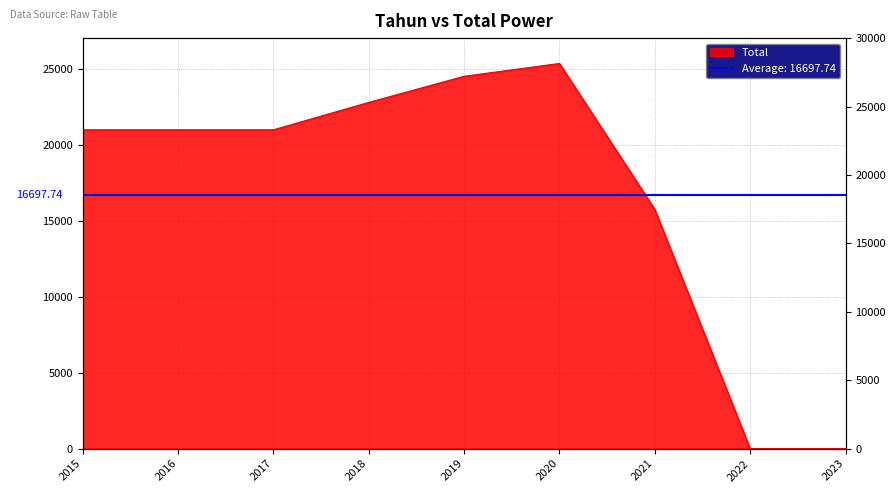

The chart shows a value of 15735.4 at 2021. True or false?

True